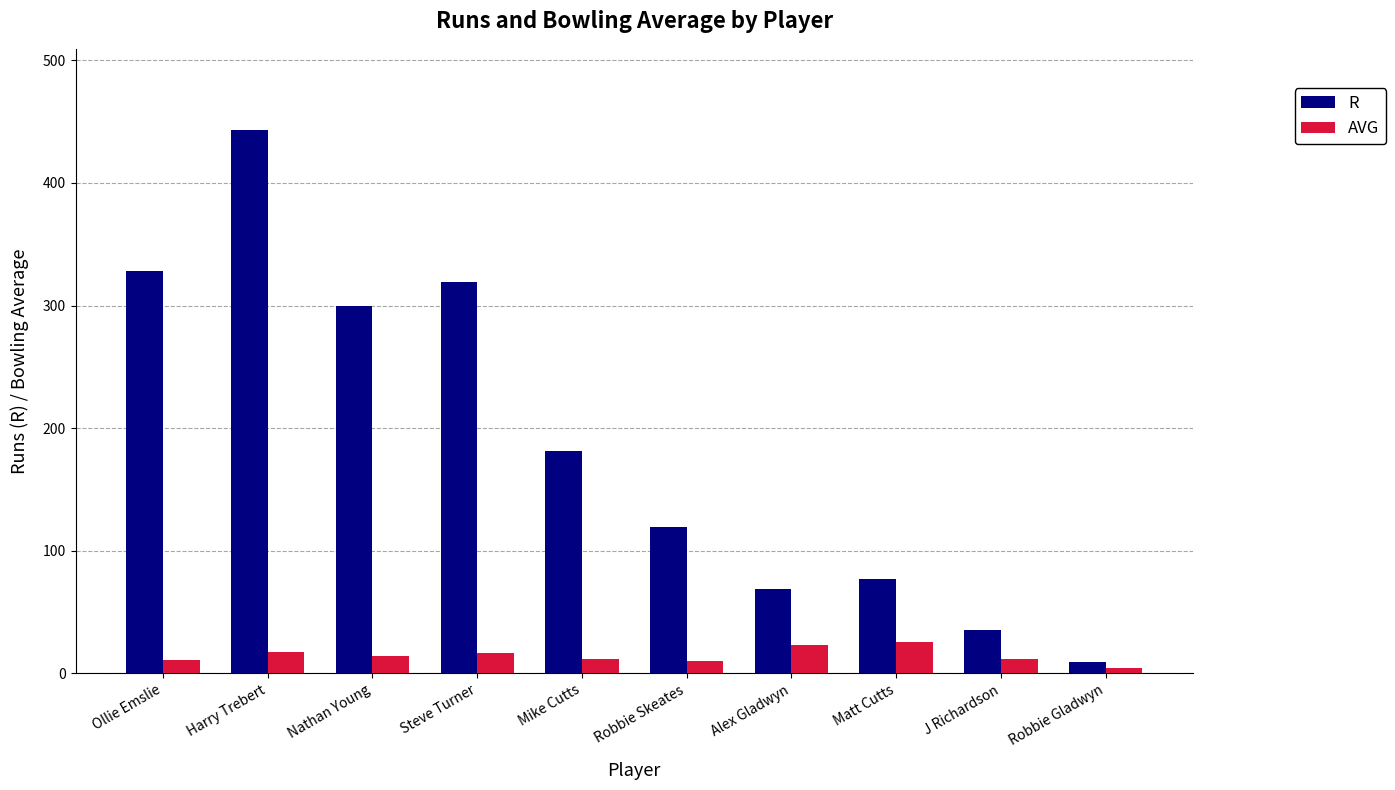

At Harry Trebert, list the series in order from largest to smallest.

R, AVG